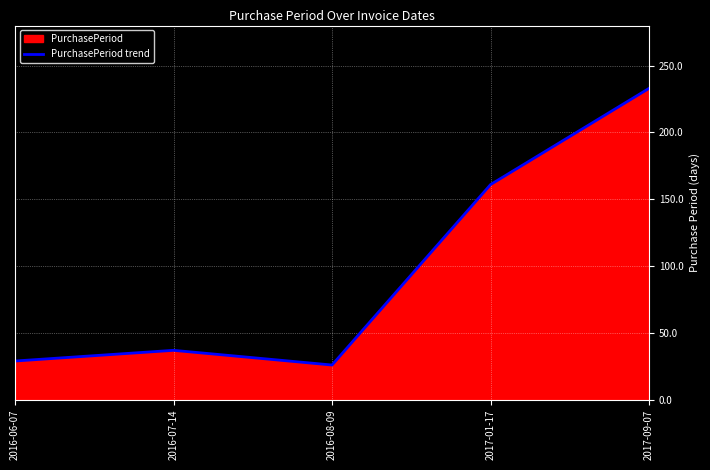

At which label is the value closest to 129?

2017-01-17